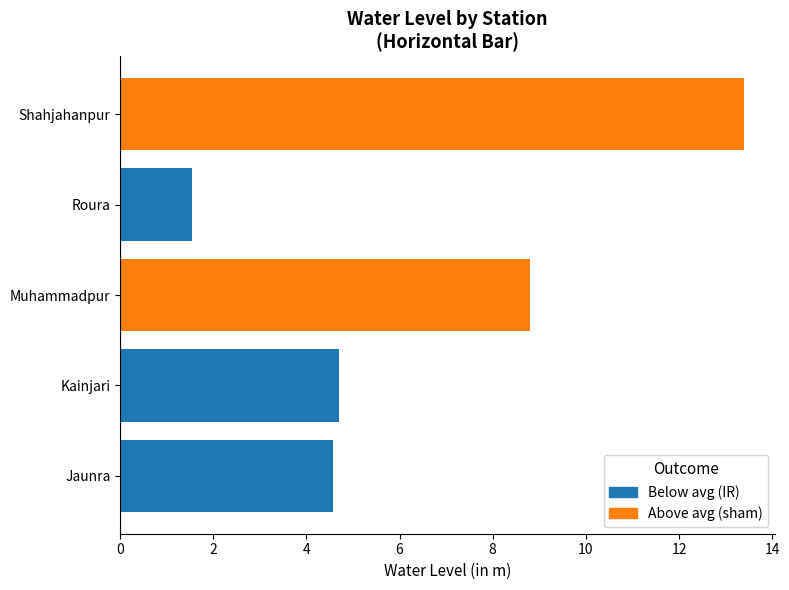

Where is the data nearest to the value 7?

Muhammadpur